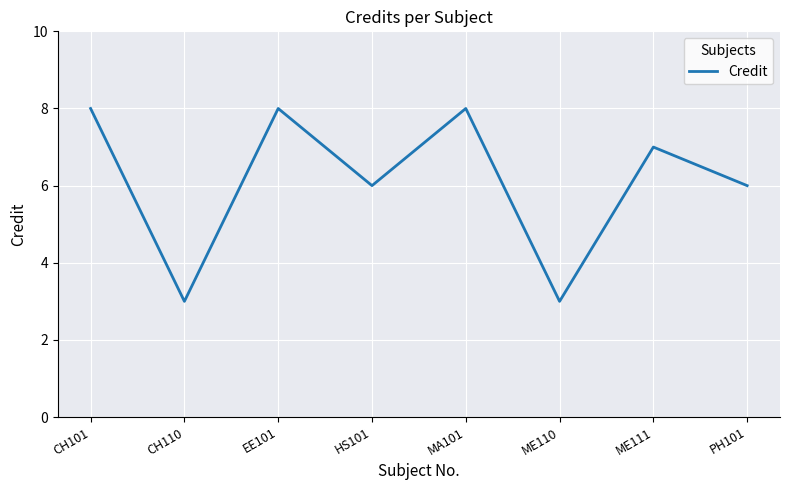

How many values are between 6 and 8?

6